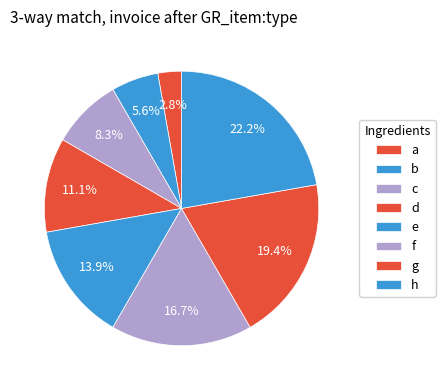

What is the ratio of the value at a to the value at d?

0.2